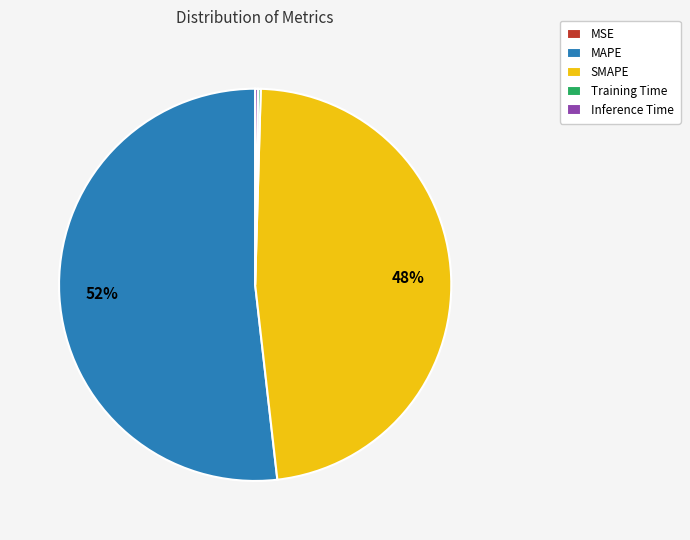

To the nearest percent, what is the difference between the largest and smallest slice percentages?

52%